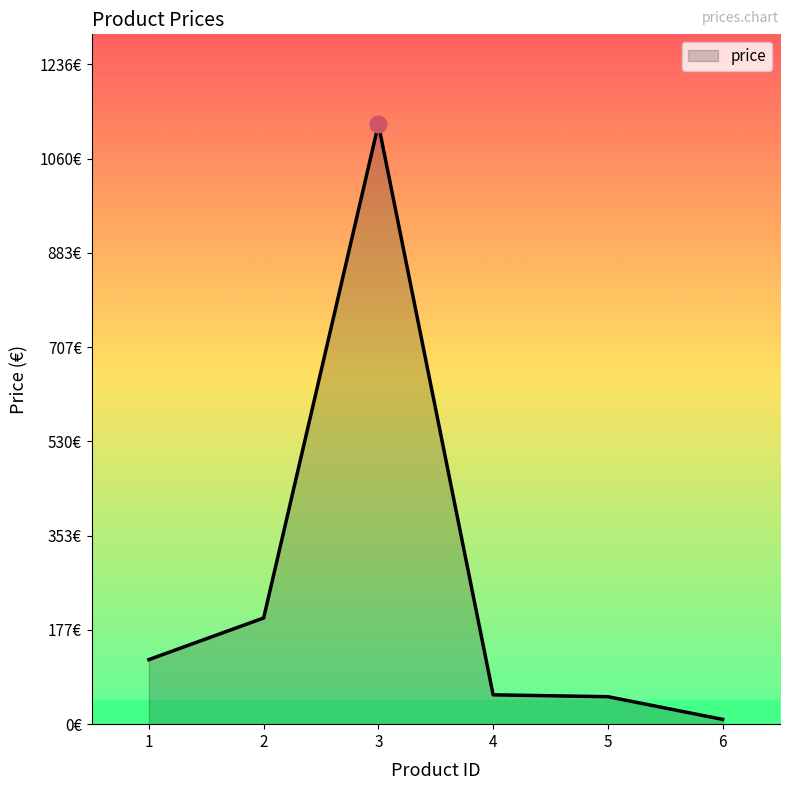

The value at 1 is 121.0. True or false?

True